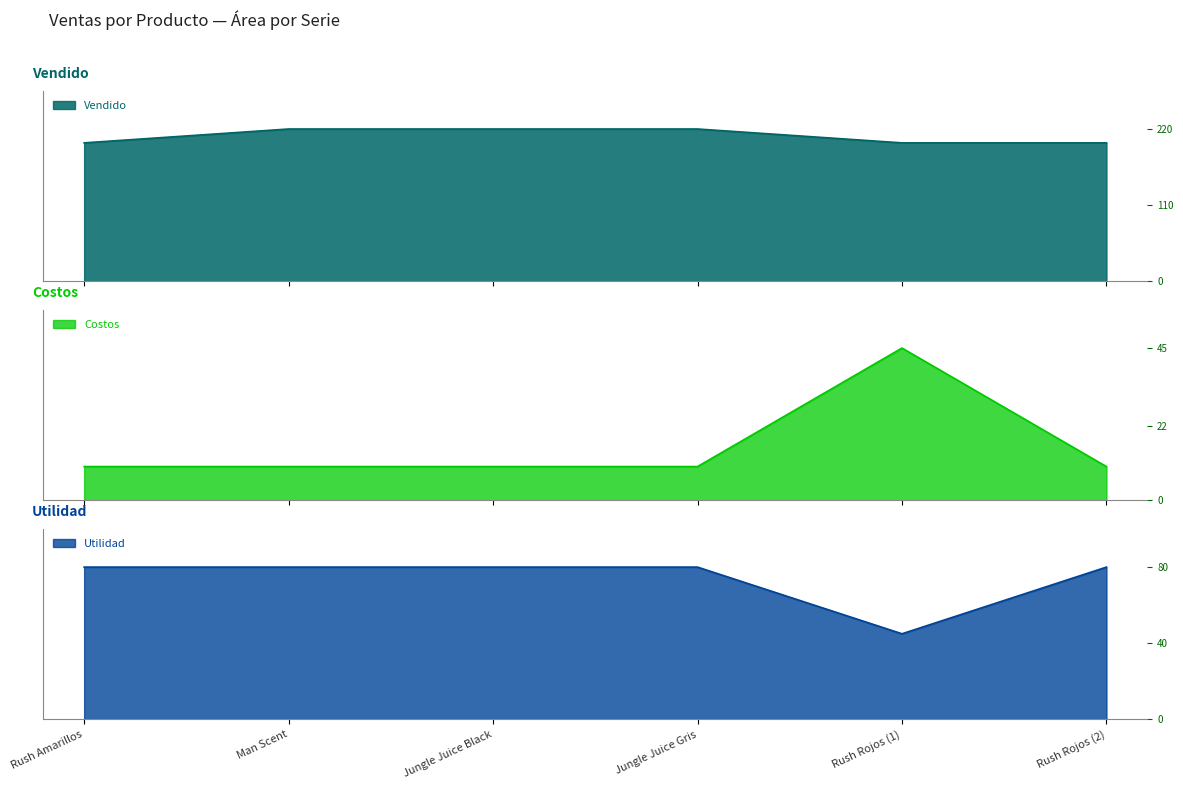

Reading left to right, list all the values displayed in this chart.

Vendido: 200	220	220	220	200	200
Costos: 10	10	10	10	45	10
Utilidad: 80	80	80	80	45	80